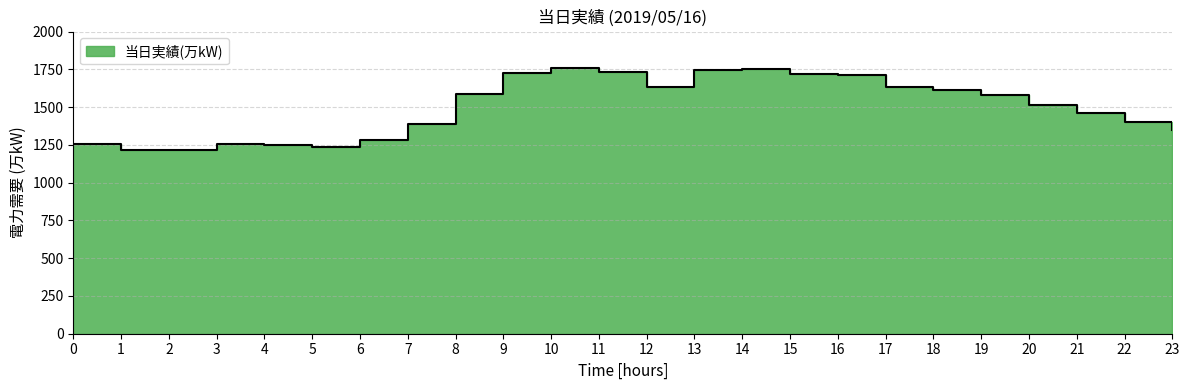

True or false: the data shows 1190 at 10.

False